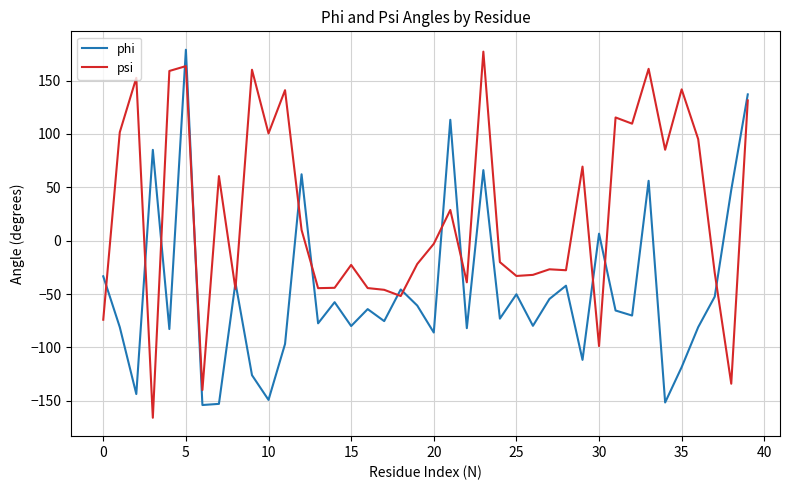

What is the difference between the maximum and minimum values in the psi series?

343.0